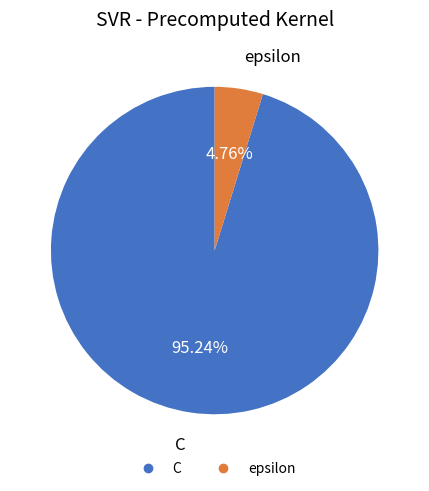

How many slices are in this pie chart?

2